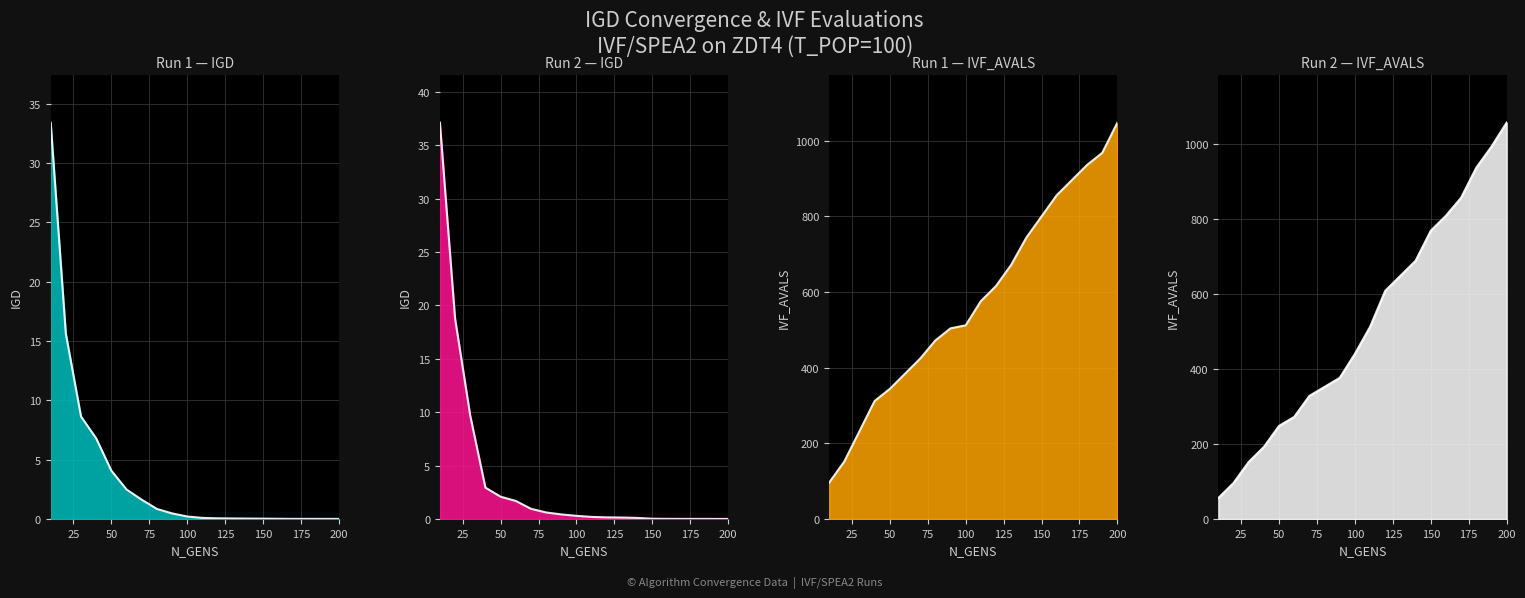

Reading left to right, what are all the values shown in this chart?

Run 1 IGD: 33.4	15.6	8.6	6.8	4.1	2.5	1.6	0.8	0.5	0.2	0.1	0.1	0.0	0.0	0.0	0.0	0.0	0.0	0.0	0.0
Run 2 IGD: 37.1	18.8	9.7	2.9	2.1	1.7	1.0	0.6	0.4	0.3	0.2	0.2	0.1	0.1	0.0	0.0	0.0	0.0	0.0	0.0
IVF_AVALS Run 1: 96.0	152.0	232.0	312.0	344.0	384.0	424.0	472.0	504.0	512.0	576.0	616.0	672.0	744.0	800.0	856.0	896.0	936.0	968.0	1048.0
IVF_AVALS Run 2: 56.0	96.0	152.0	192.0	248.0	272.0	328.0	352.0	376.0	440.0	512.0	608.0	648.0	688.0	768.0	808.0	856.0	936.0	992.0	1056.0